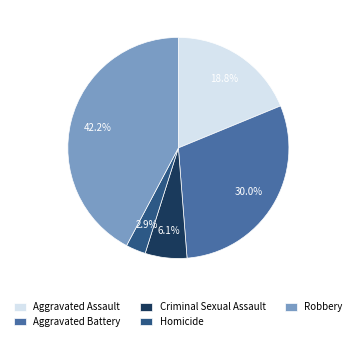

What is the largest slice in the pie chart?

Robbery